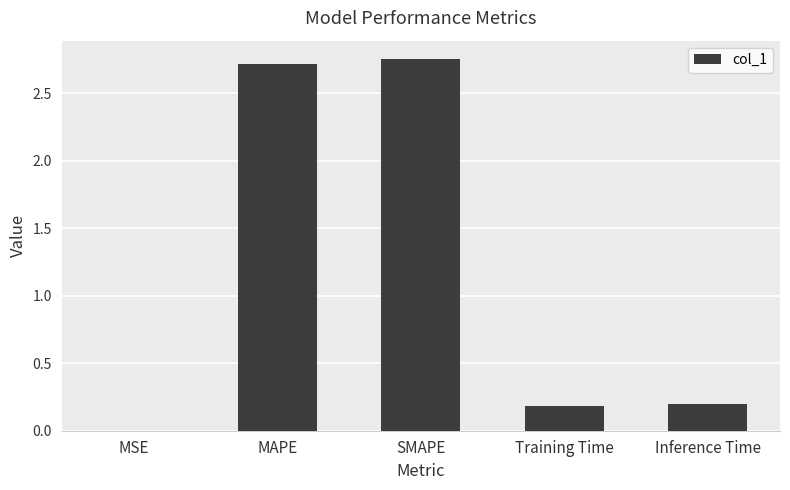

What is the change in value from MSE to MAPE?

+2.7